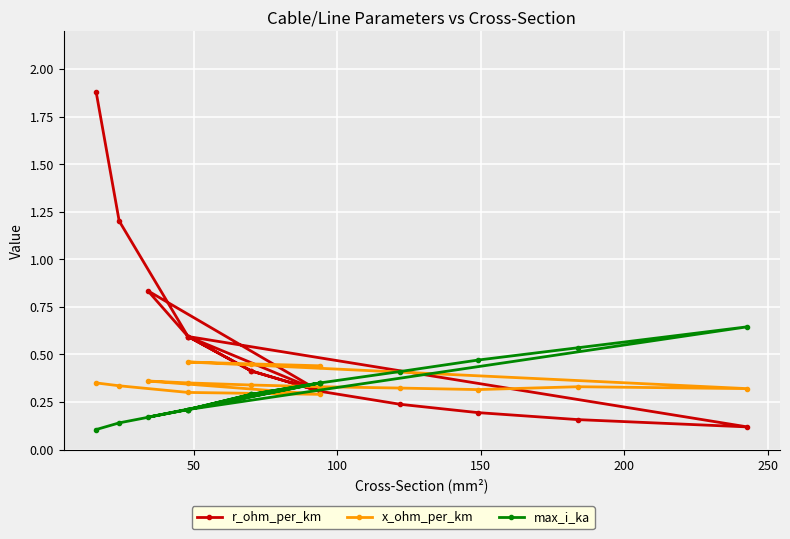

What is the average value of the r_ohm_per_km series?

0.5